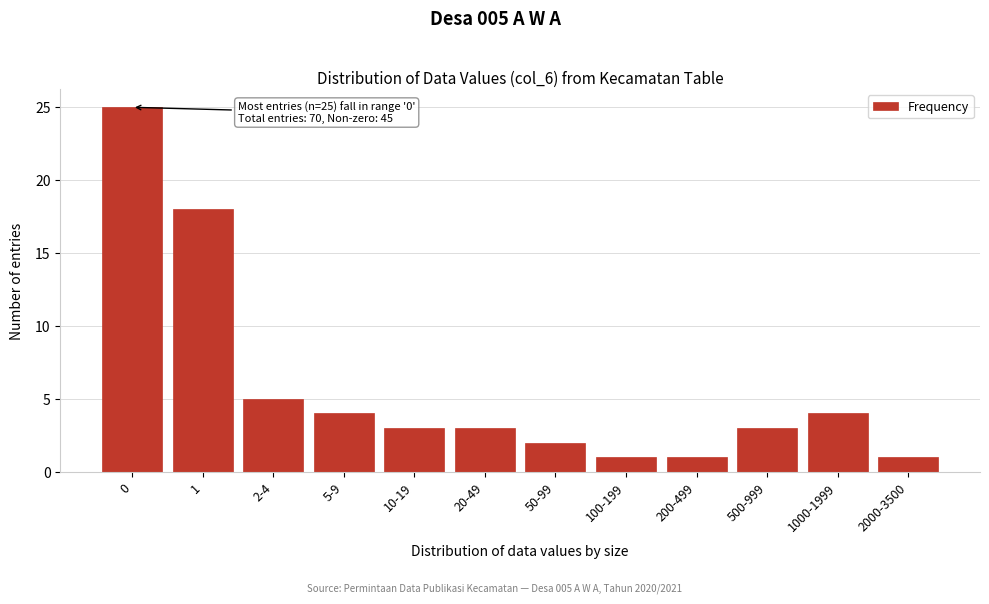

Reading right to left, what are all the values shown in this chart?

2000-3500=1	1000-1999=4	500-999=3	200-499=1	100-199=1	50-99=2	20-49=3	10-19=3	5-9=4	2-4=5	1=18	0=25